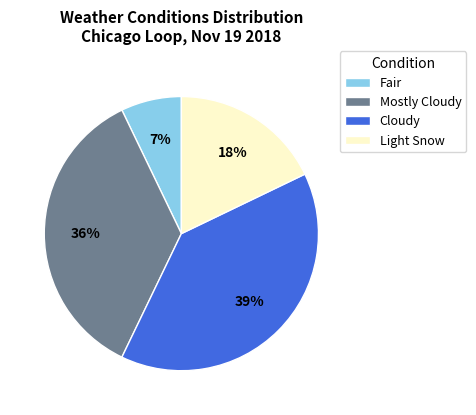

How many slices are in this pie chart?

4